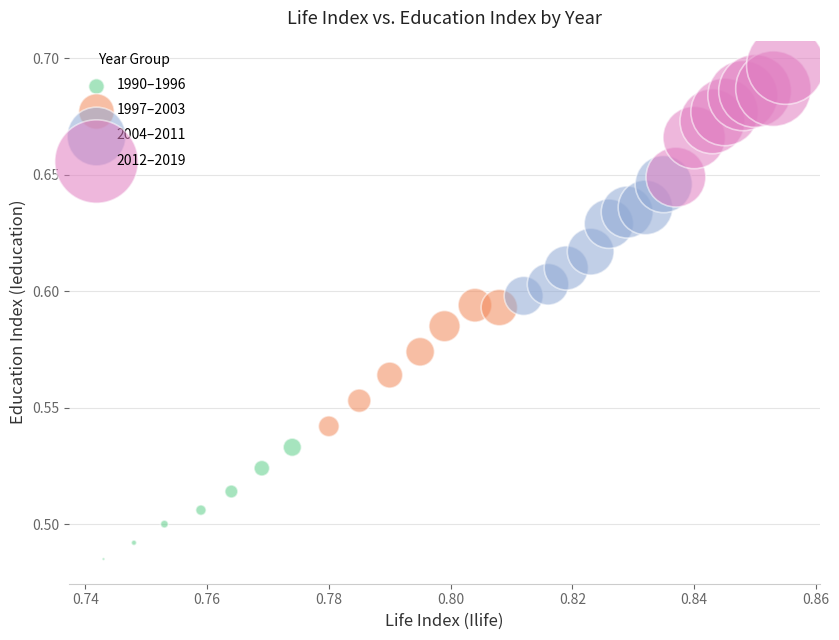

Which series contains the lowest Y value?

1990–1996